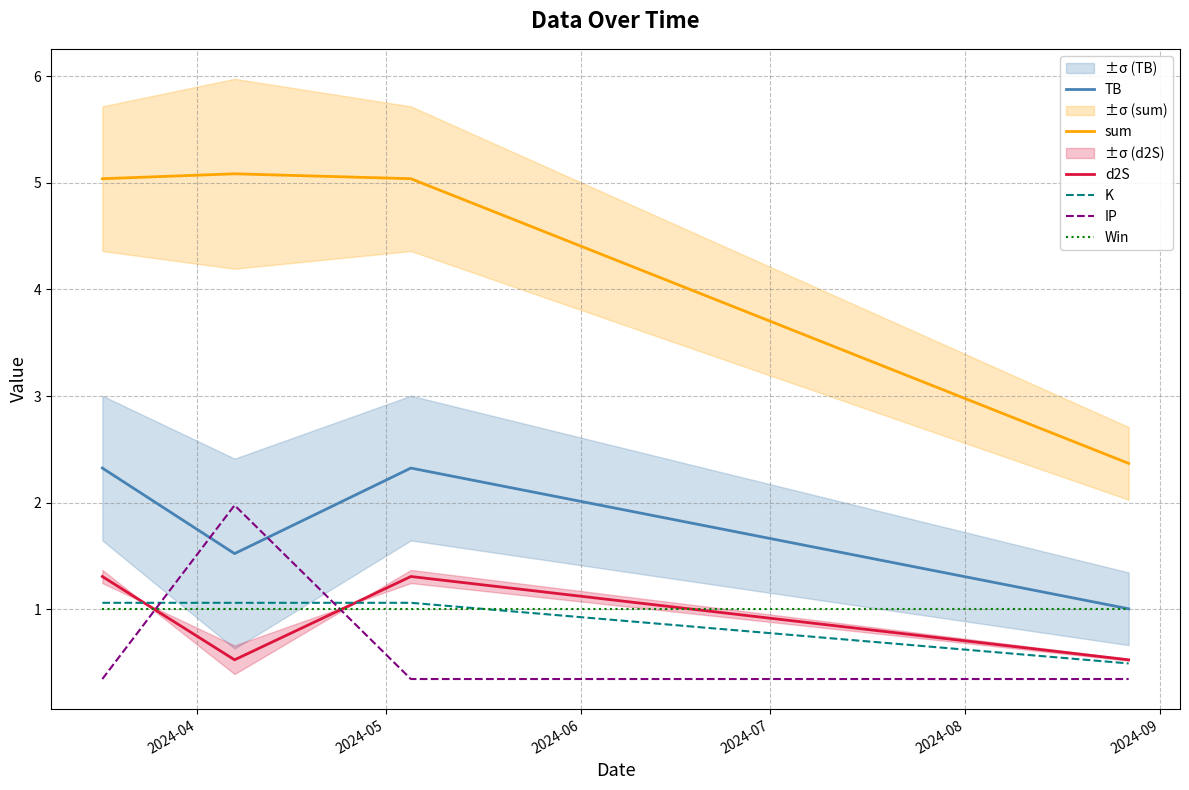

True or false: sum and d2S cross at least once.

False